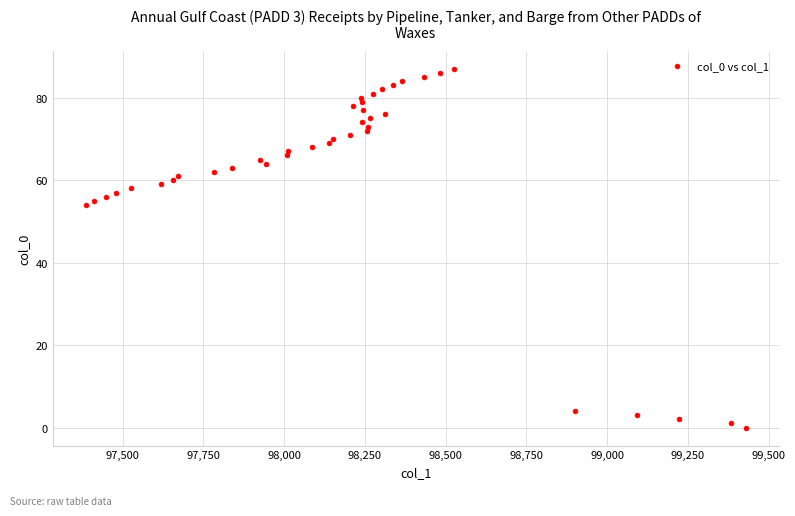

What is the range of Y values (max minus min)?

87